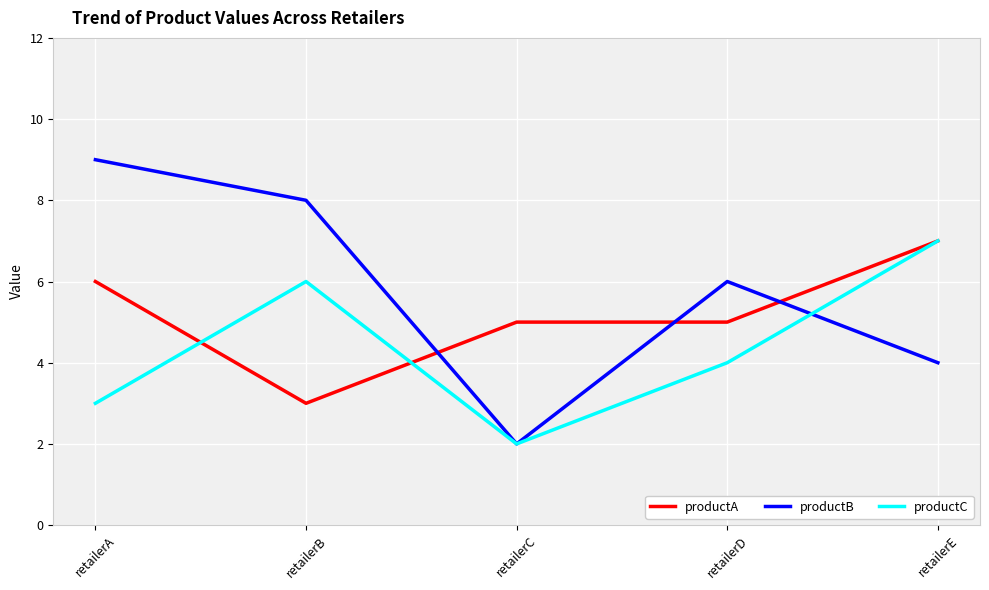

How many lines are shown in the chart?

3